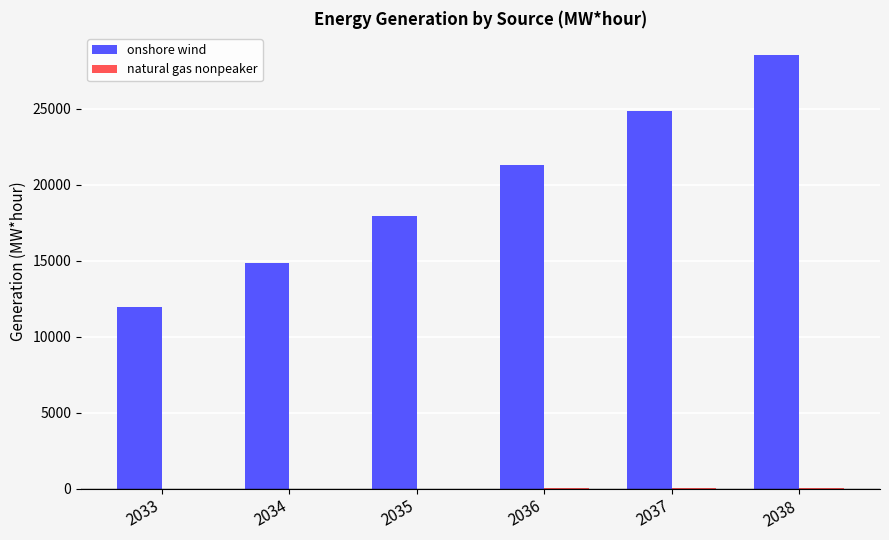

What is the sum of all onshore wind values?

119379.3